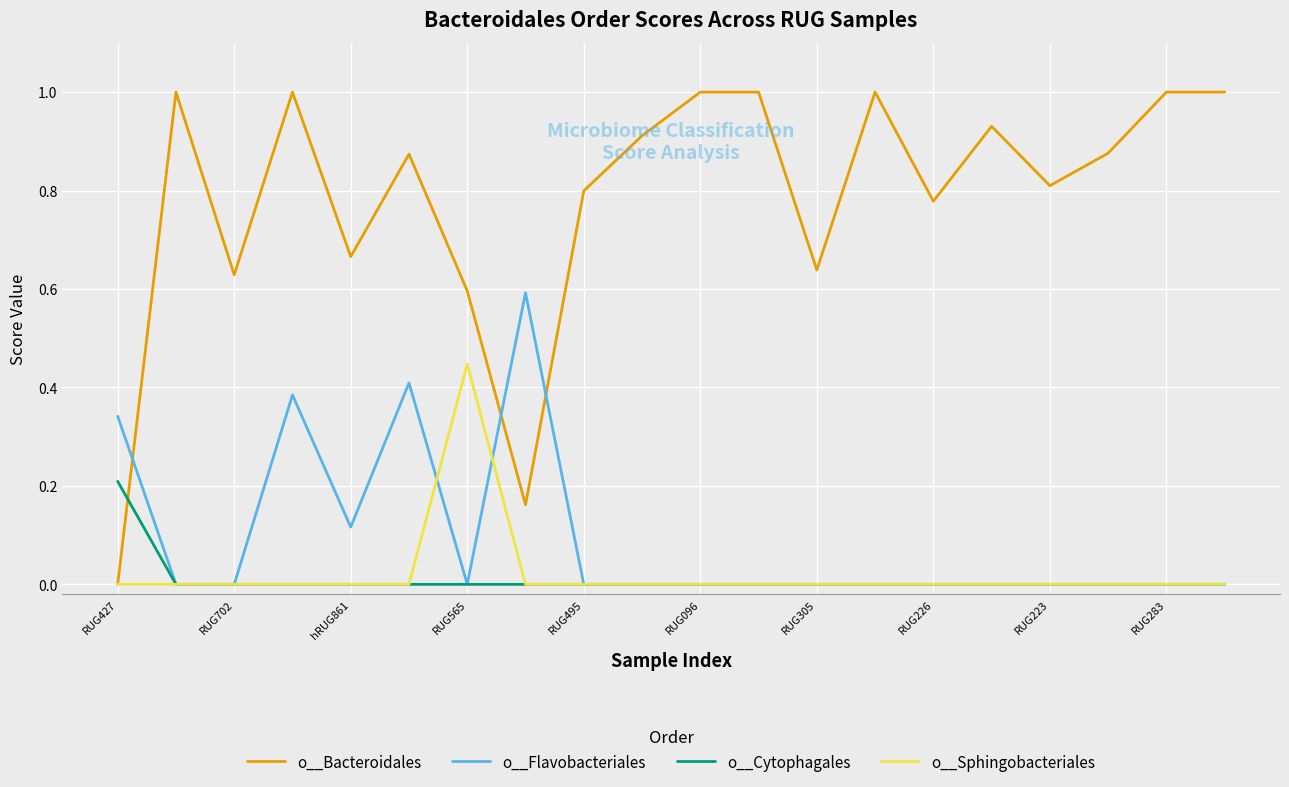

Which series ends up on top after the final intersection of o__Bacteroidales and o__Flavobacteriales?

o__Bacteroidales